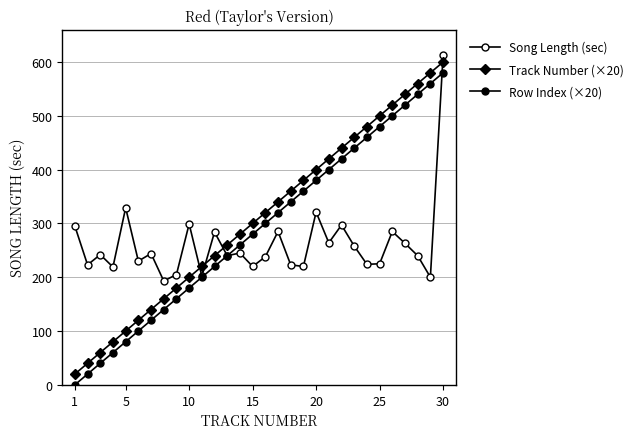

True or false: Track Number (×20) and Song Length (sec) cross at least once.

True